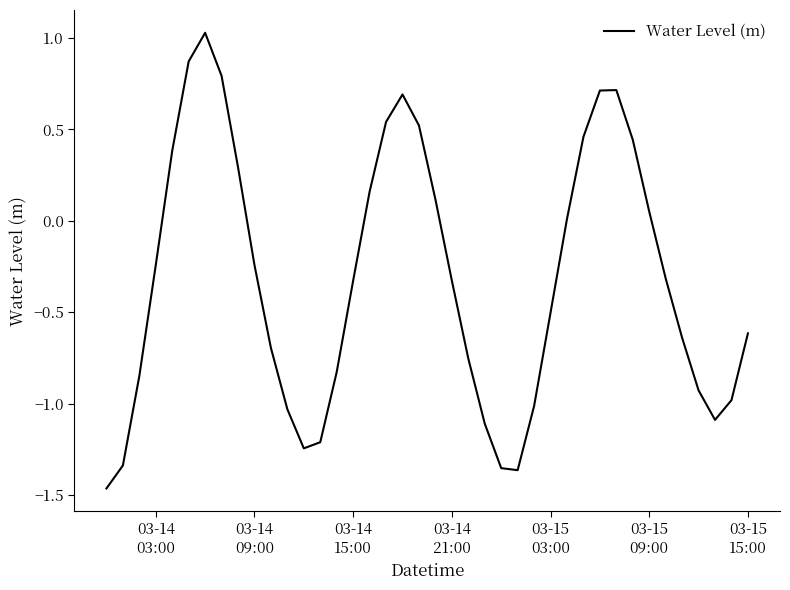

Does the chart have visible grid lines?

No